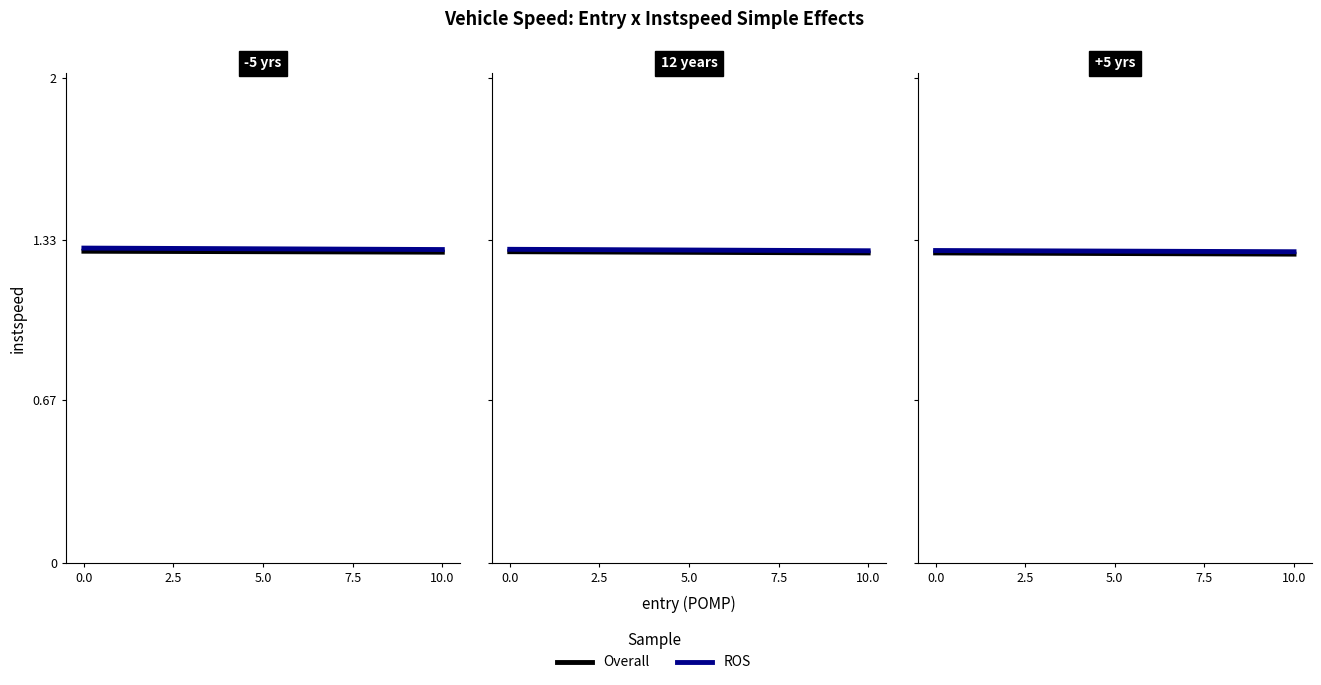

What is the approximate value of Overall at 10.0?

1.3